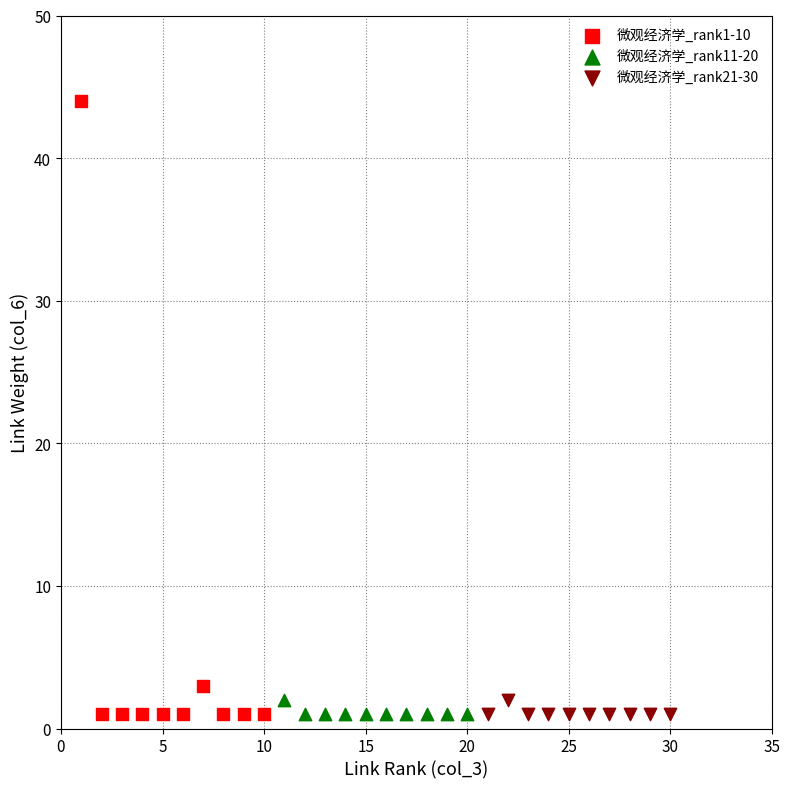

Which series contains the highest Y value?

微观经济学_rank1-10